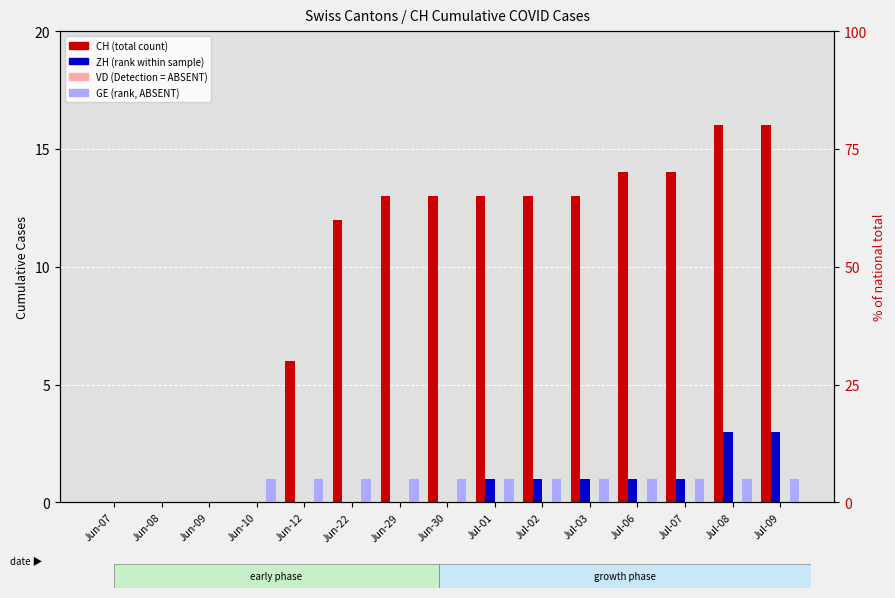

How many bars are there in total?

60